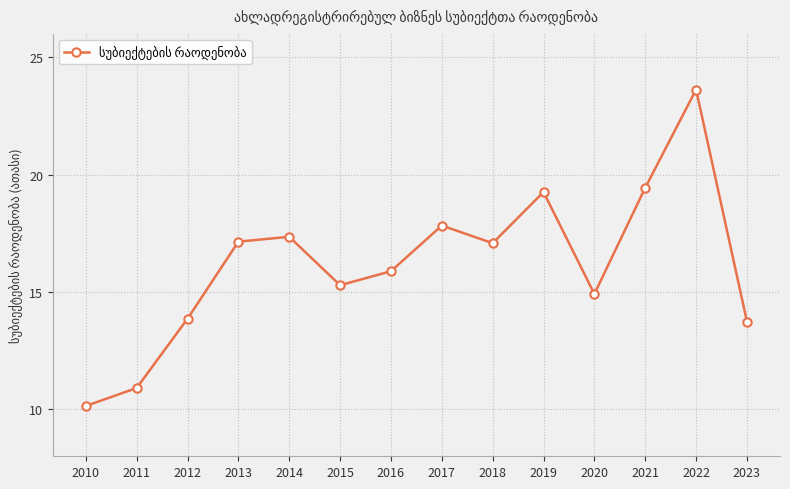

How many points are lower than both their immediate neighbors (excluding endpoints)?

3